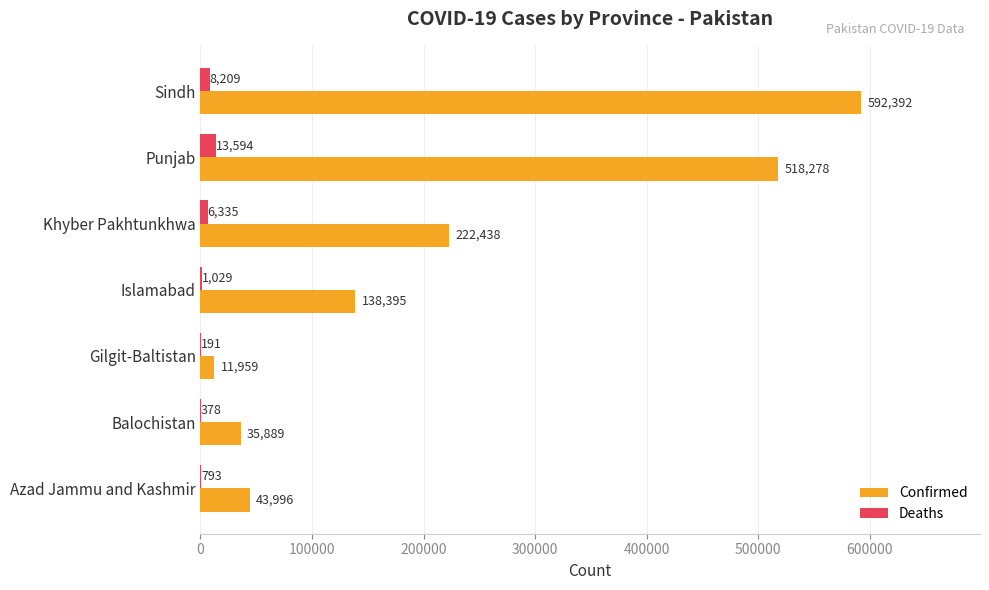

True or false: Confirmed has a value of 592392 at Sindh.

True